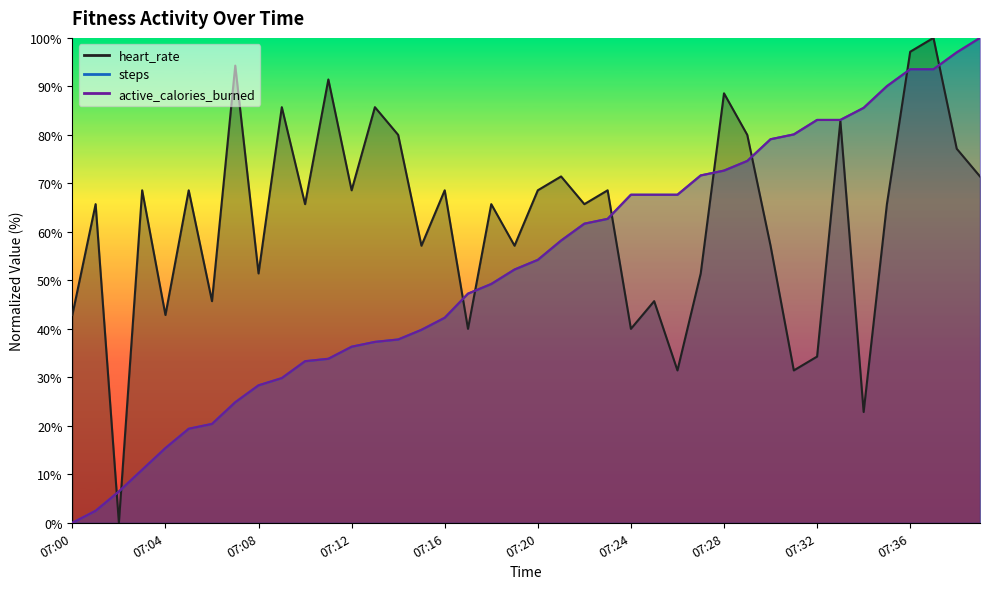

Which series ends up on top after the final intersection of heart_rate and steps?

steps